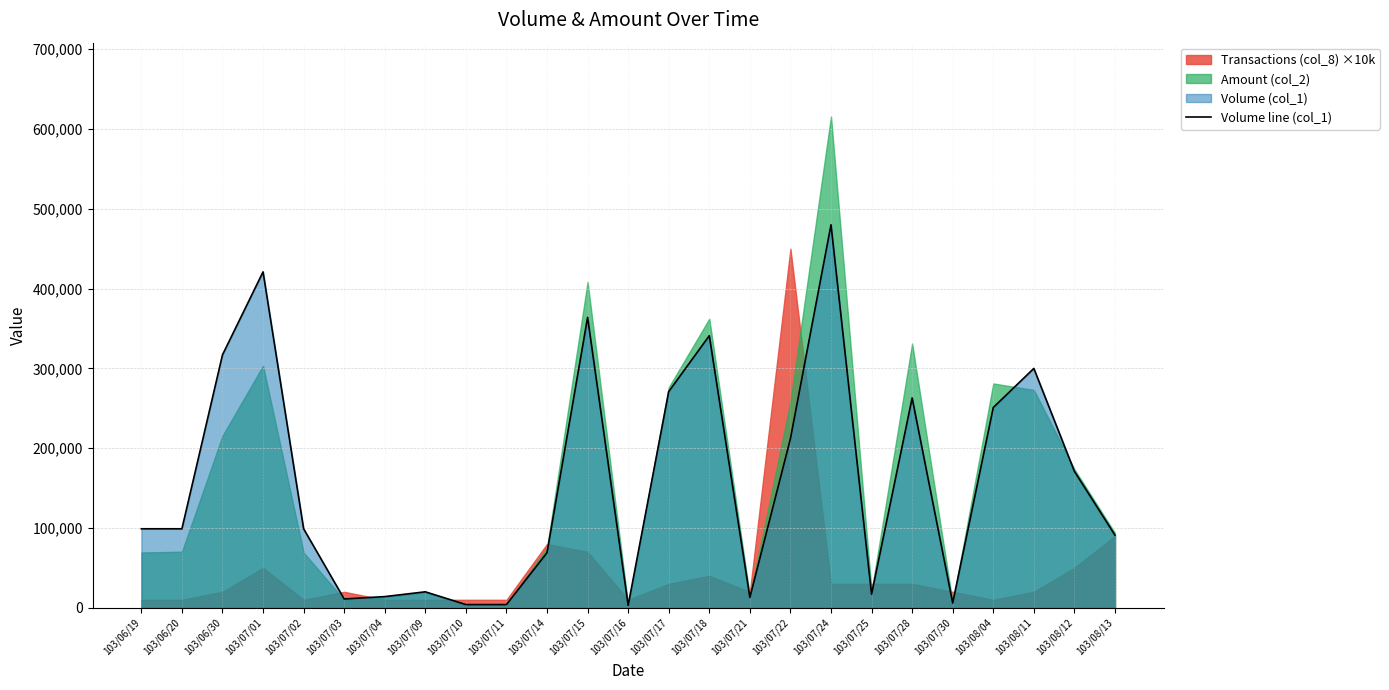

Reading left to right, extract all data points from this chart.

103/06/19=99000	103/06/20=99000	103/06/30=317000	103/07/01=421000	103/07/02=99000	103/07/03=11000	103/07/04=14000	103/07/09=20000	103/07/10=4000	103/07/11=4000	103/07/14=69000	103/07/15=364000	103/07/16=3000	103/07/17=271000	103/07/18=341000	103/07/21=13000	103/07/22=212000	103/07/24=480000	103/07/25=17000	103/07/28=263000	103/07/30=6000	103/08/04=251000	103/08/11=300000	103/08/12=171000	103/08/13=91000